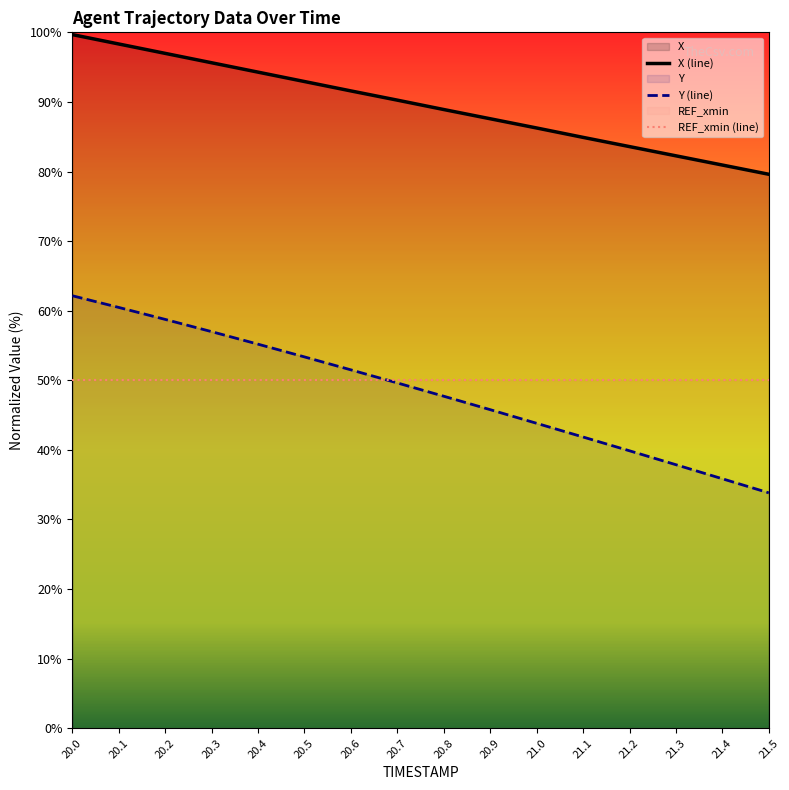

How many lines are shown in the chart?

3